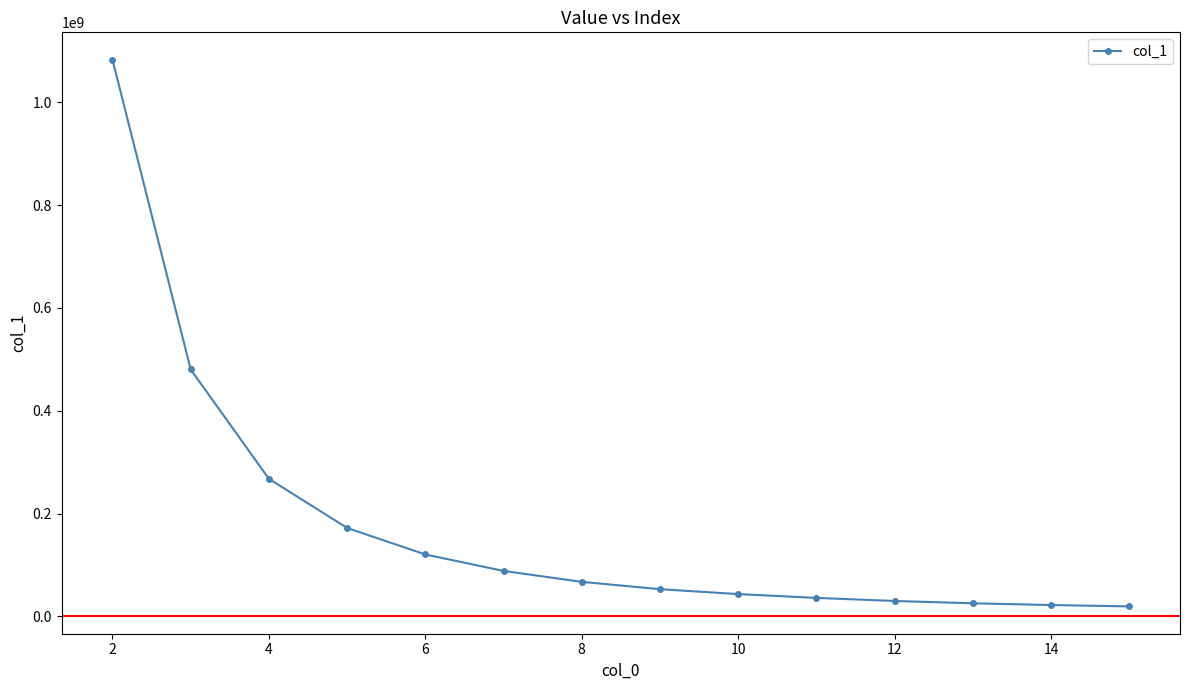

How many values are below 67003233?

7